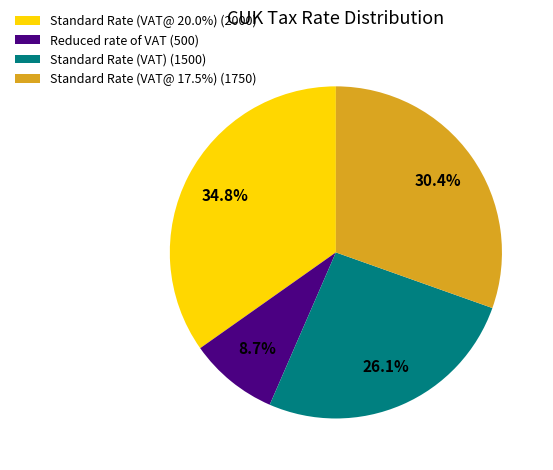

Count the number of slices in the pie.

4